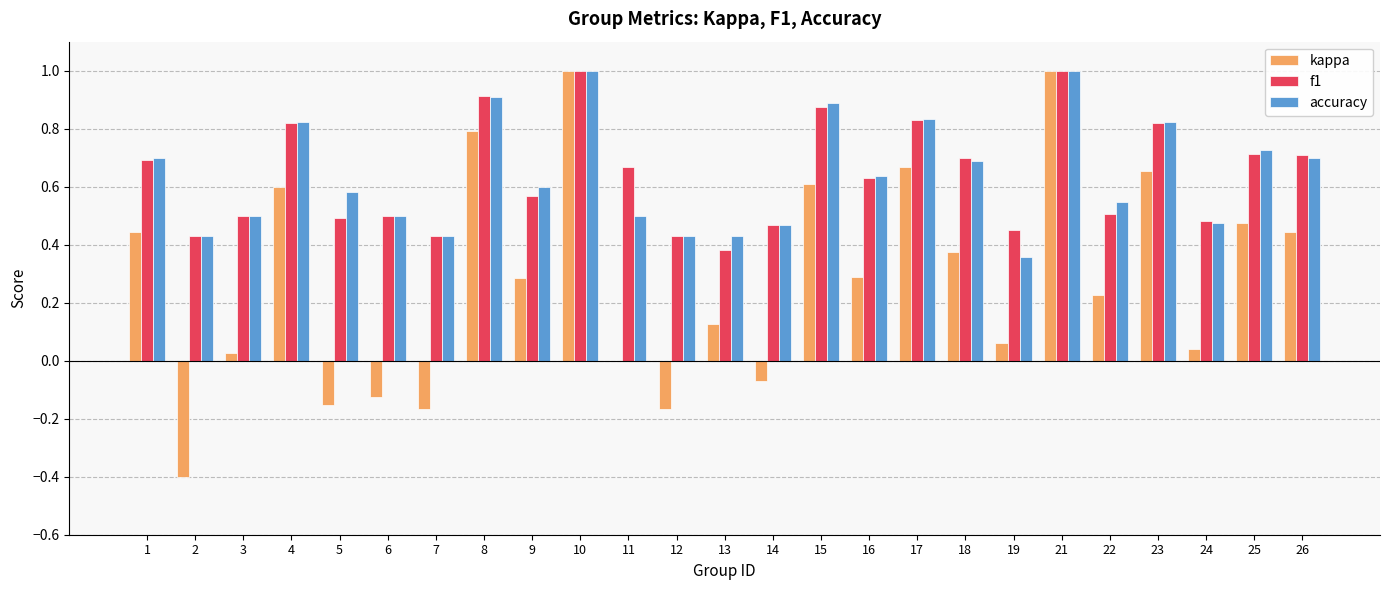

True or false: kappa has a value of 0.8 at 11.

False